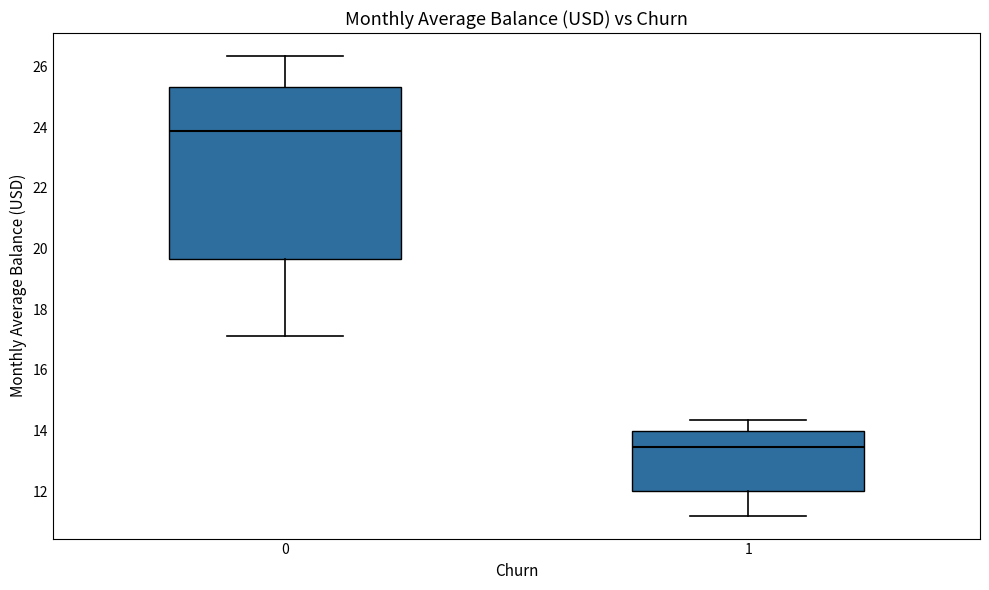

Which box's median line is the lowest?

1